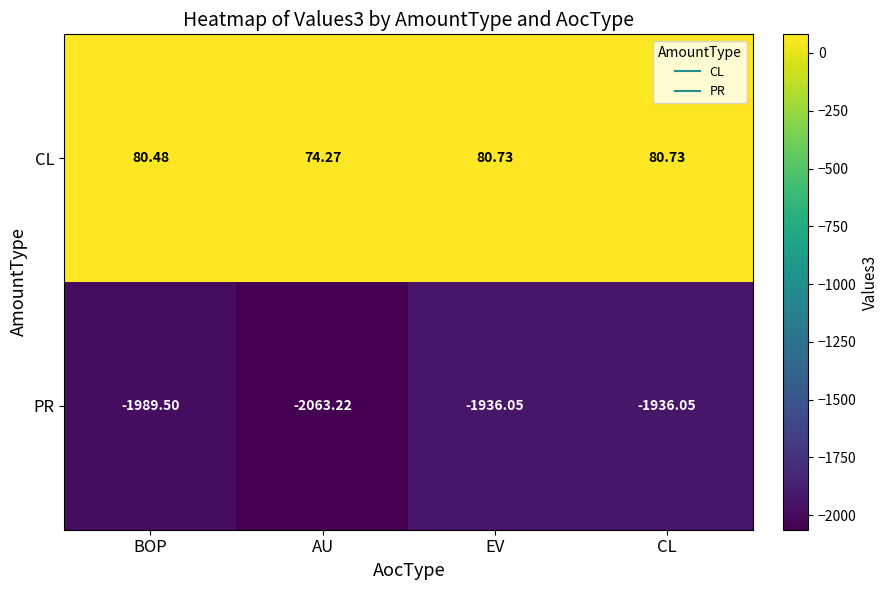

How many categories are shown in the chart?

4